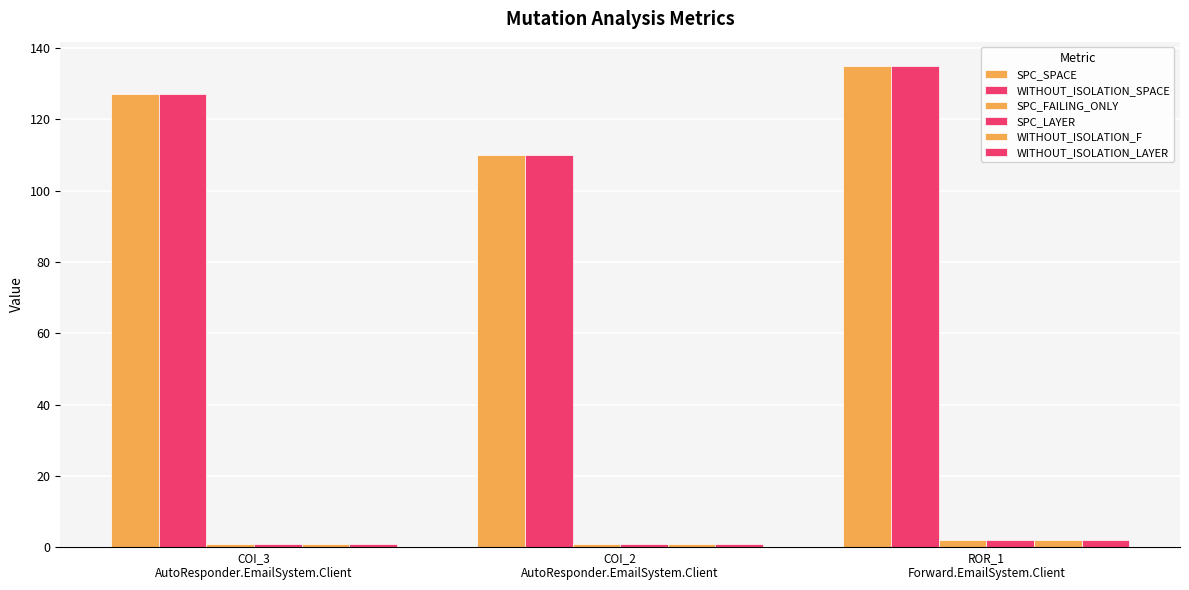

Are the bars horizontal?

No